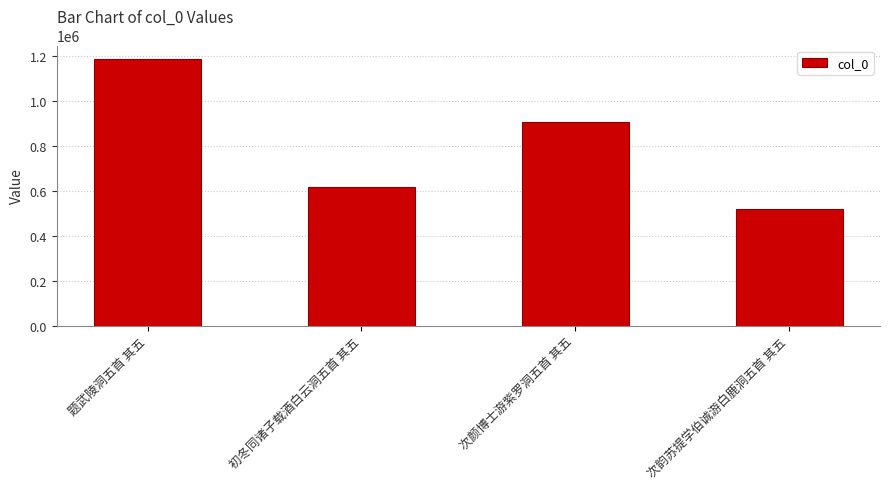

What is the difference between the maximum and minimum values?

669720